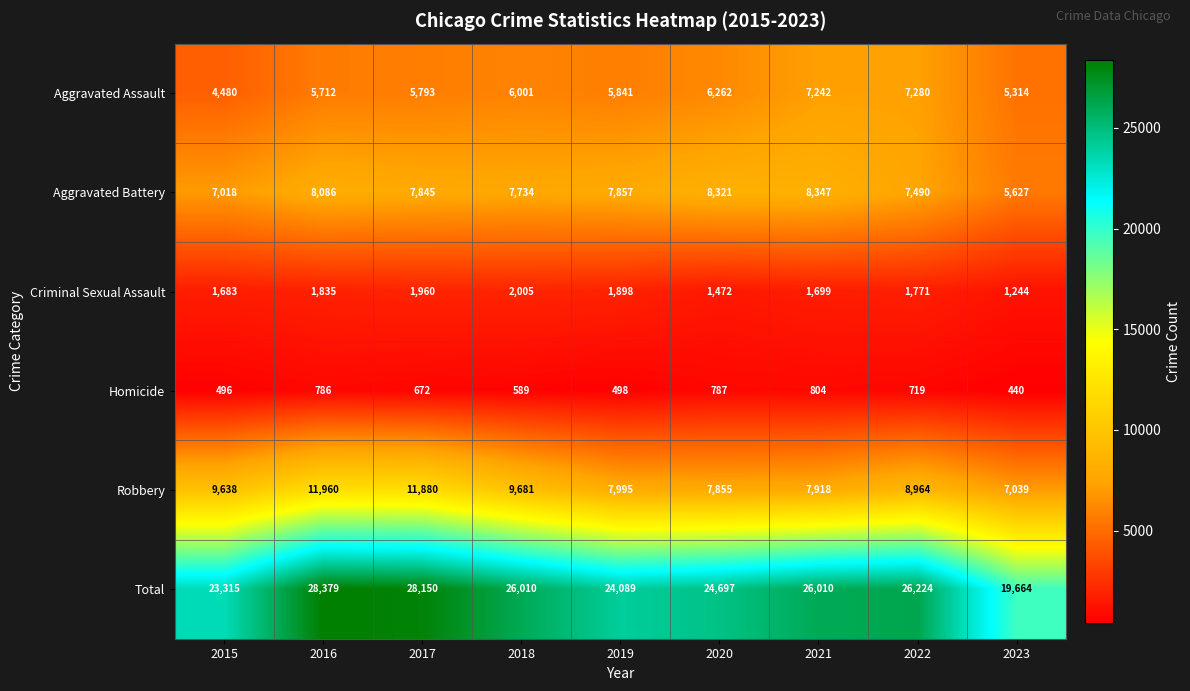

Which series has the widest spread of values?

Total